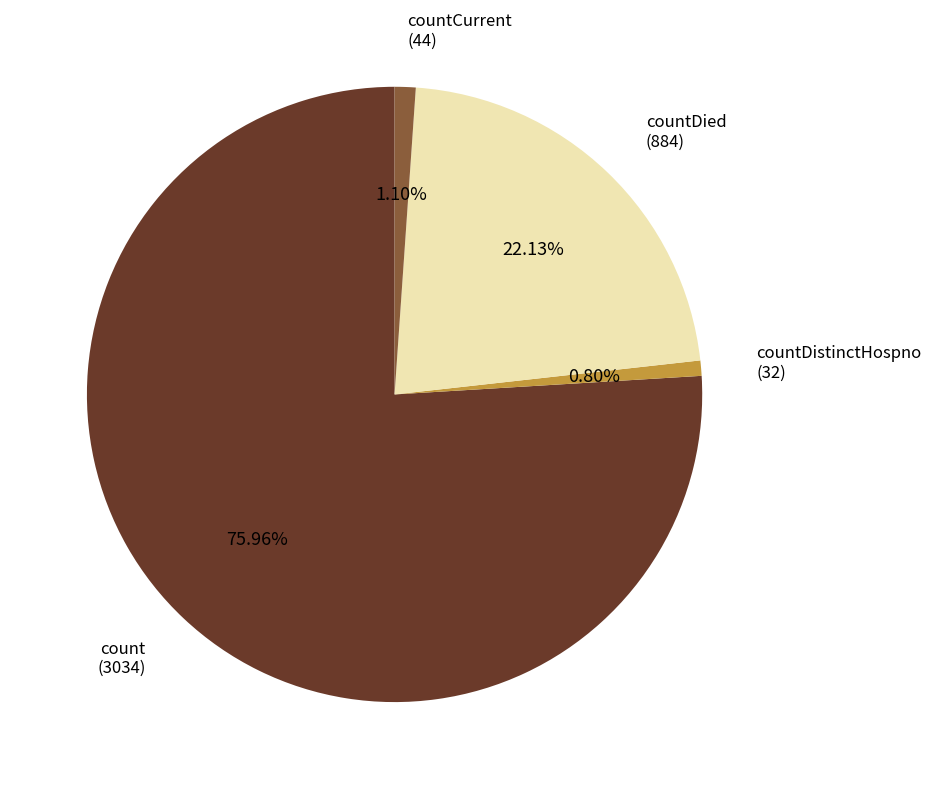

Combined, do countDistinctHospno (32) and count (3034) account for over 50%?

Yes